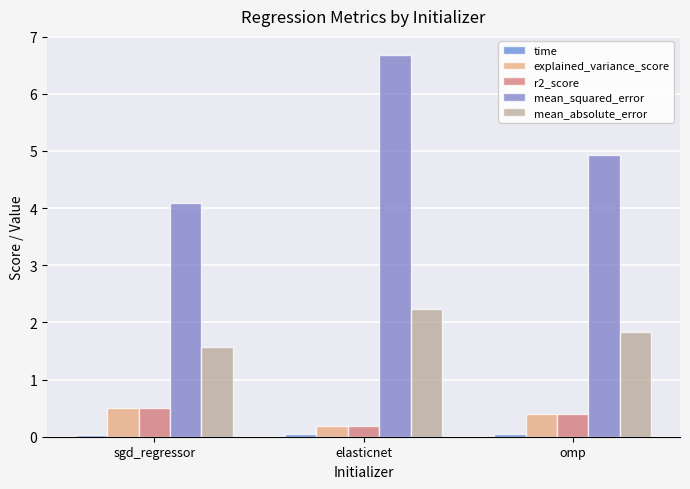

What is the minimum value for r2_score?

0.2